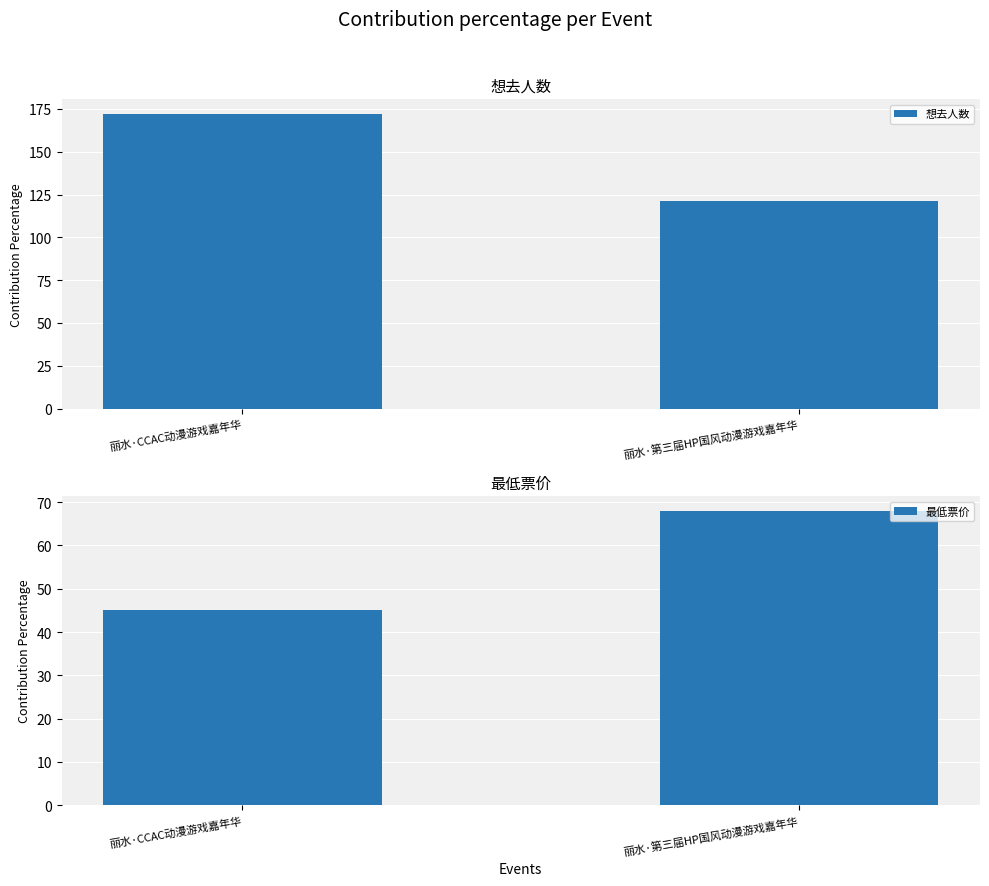

Is it true that 最低票价 equals 60 at 丽水·CCAC动漫游戏嘉年华?

False